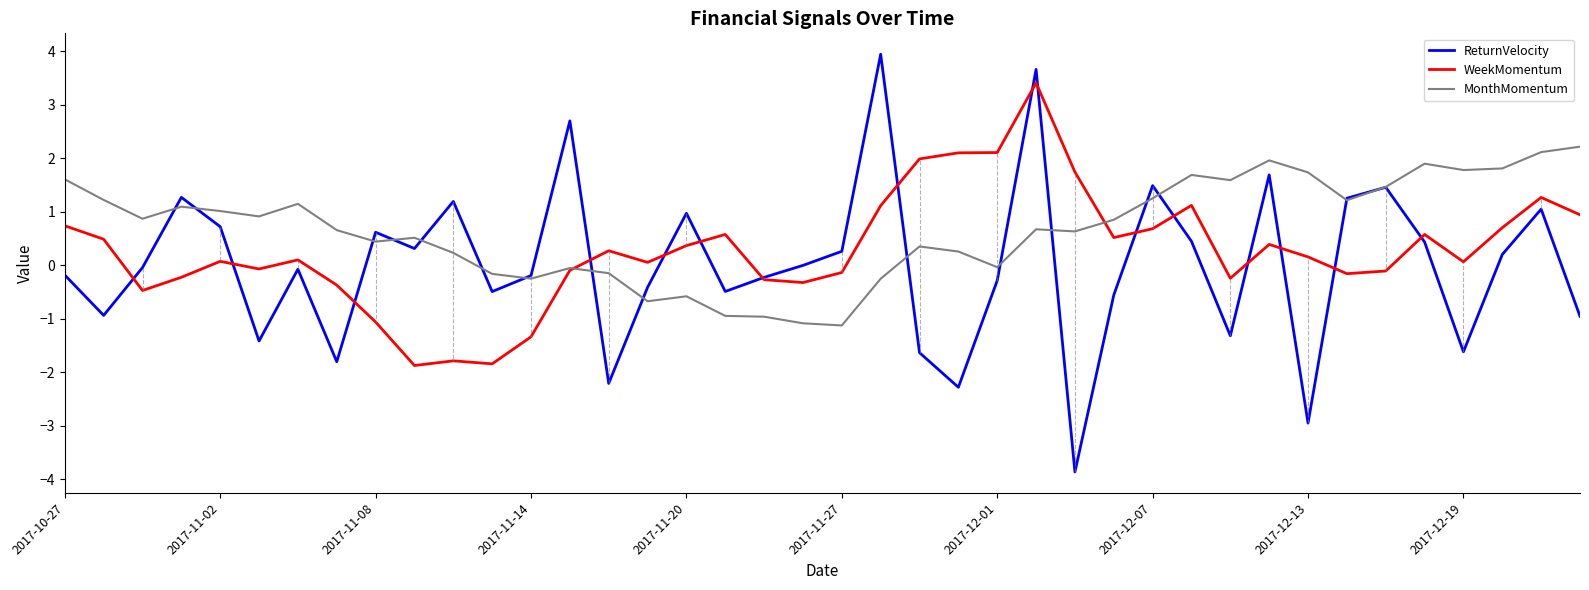

Which series has the largest range (max minus min)?

ReturnVelocity